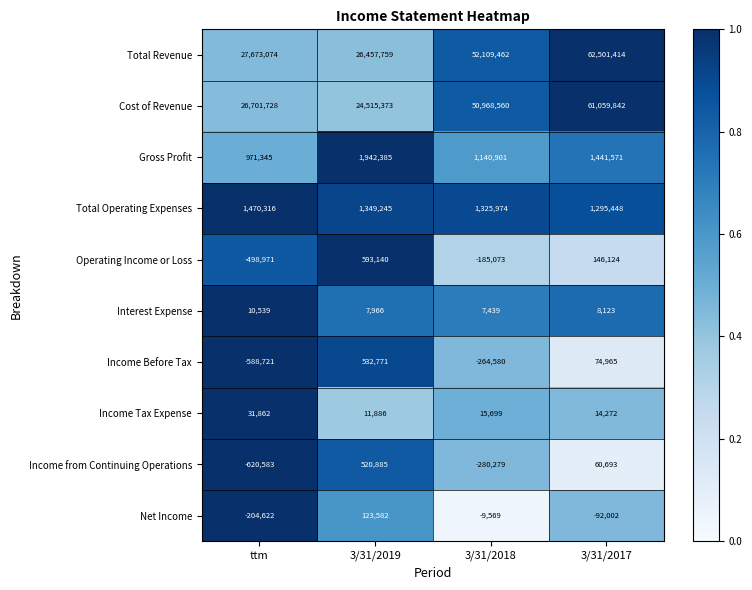

List the series in order of their peak value, highest first.

Total Revenue, Cost of Revenue, Gross Profit, Total Operating Expenses, Operating Income or Loss, Income Before Tax, Income from Continuing Operations, Net Income, Income Tax Expense, Interest Expense